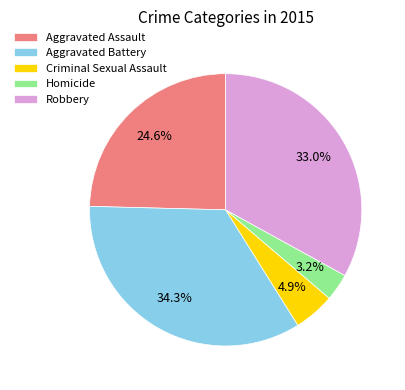

Which category has the smallest portion of the pie?

Homicide